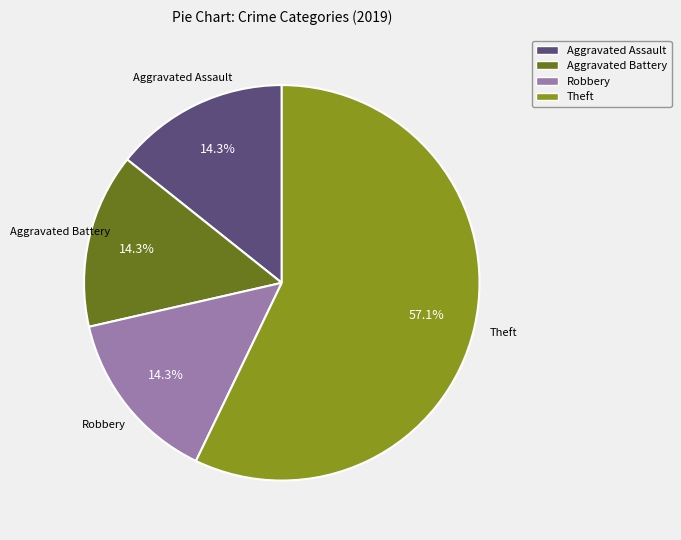

Does any single category account for the majority?

Yes